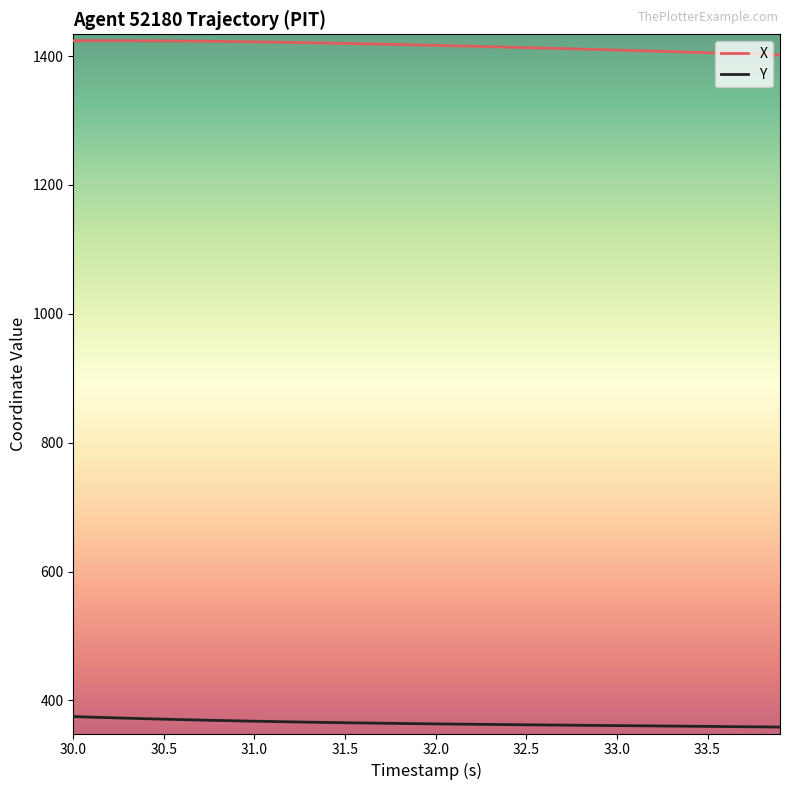

What is the lowest value of the X series?

1401.8